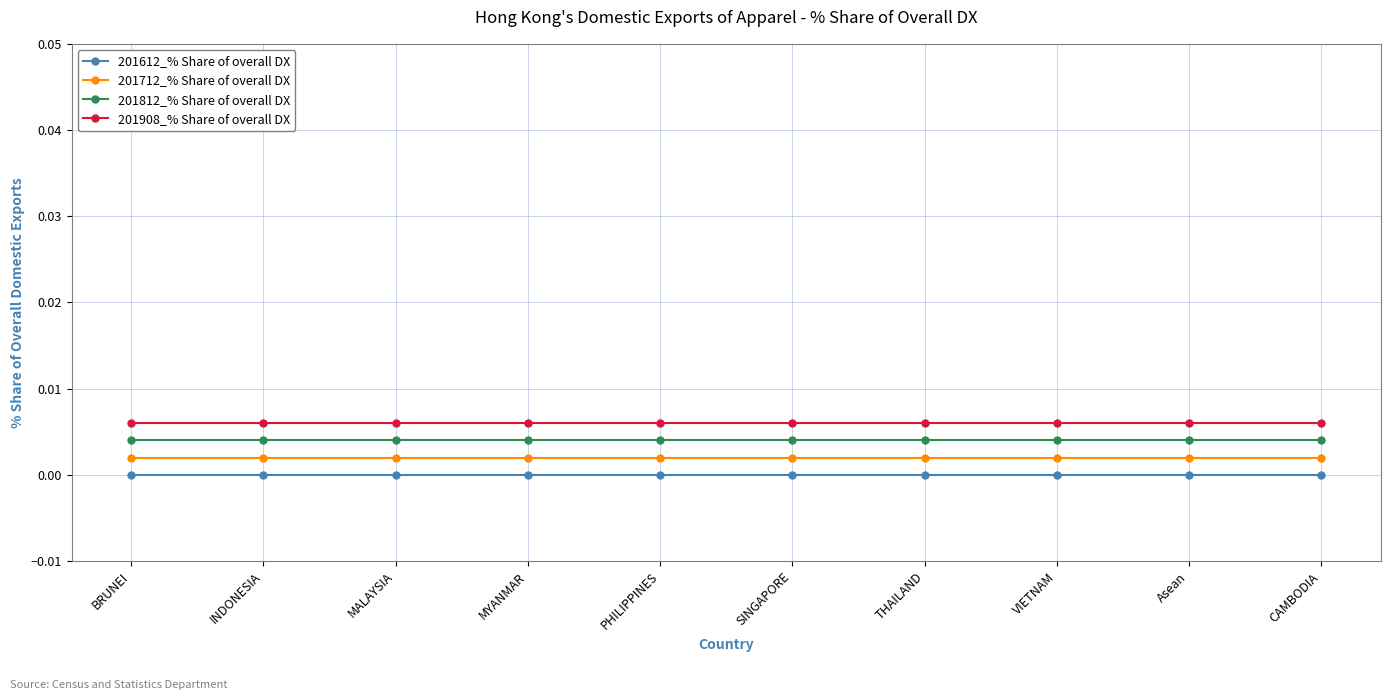

What position from the left is MYANMAR?

4